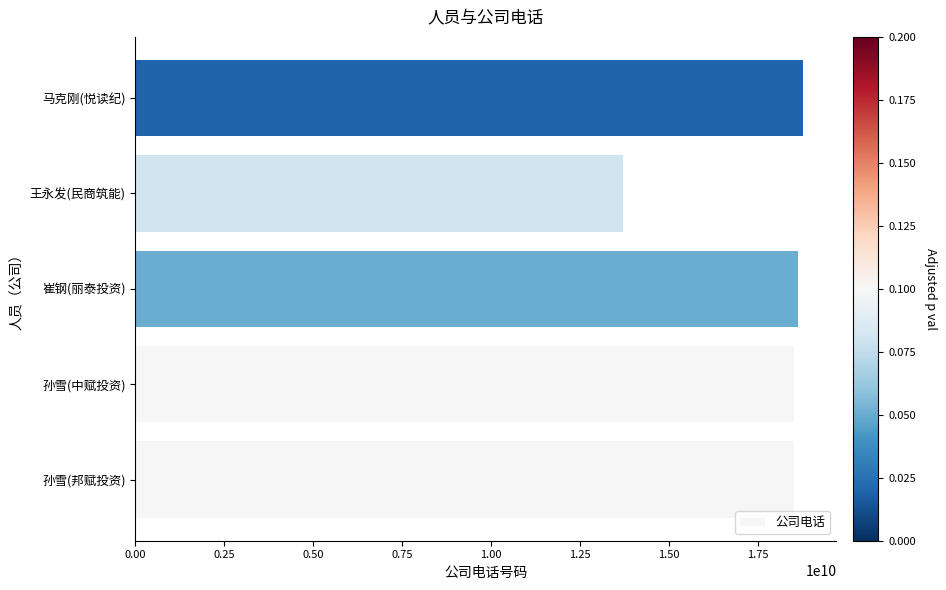

What is the greatest value displayed?

18763909966